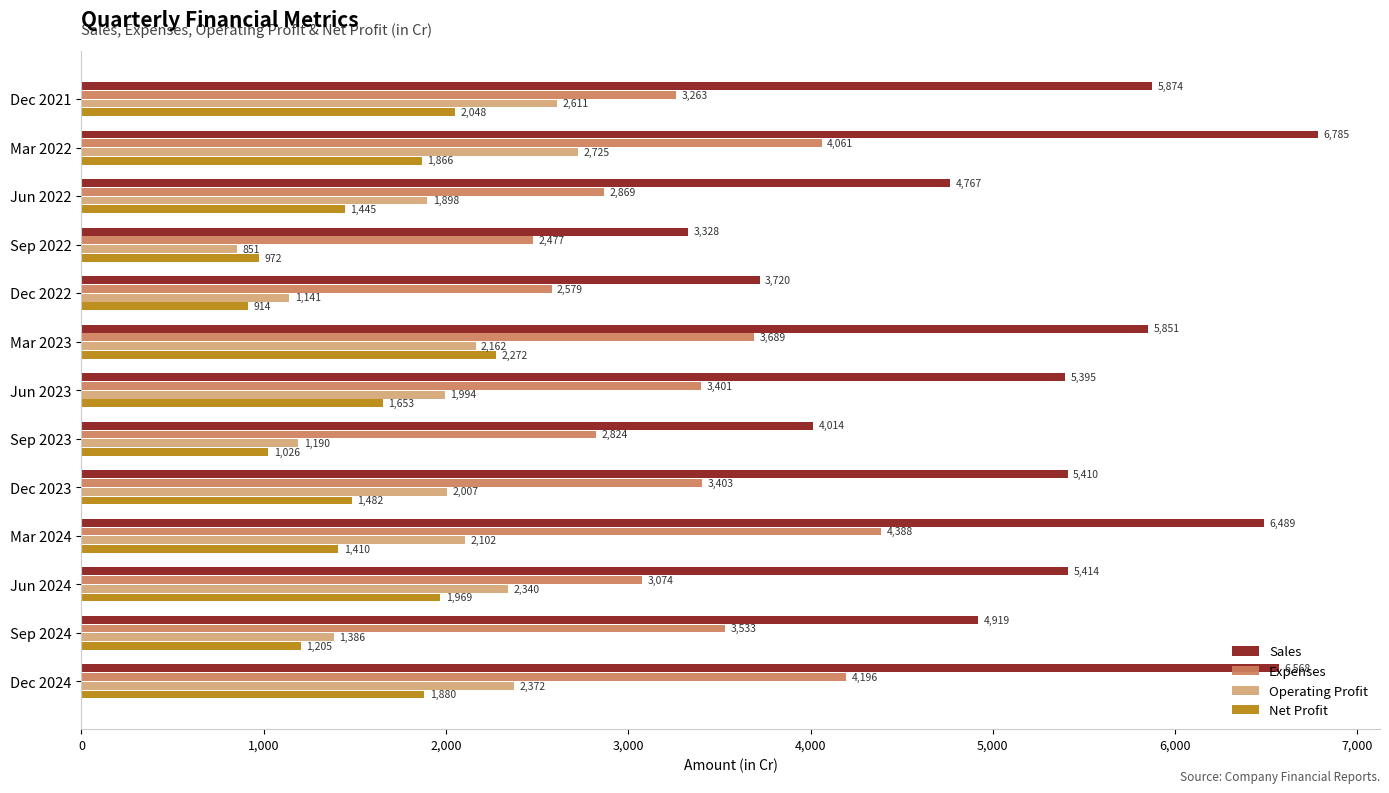

What is the sum of all Net Profit values?

20142